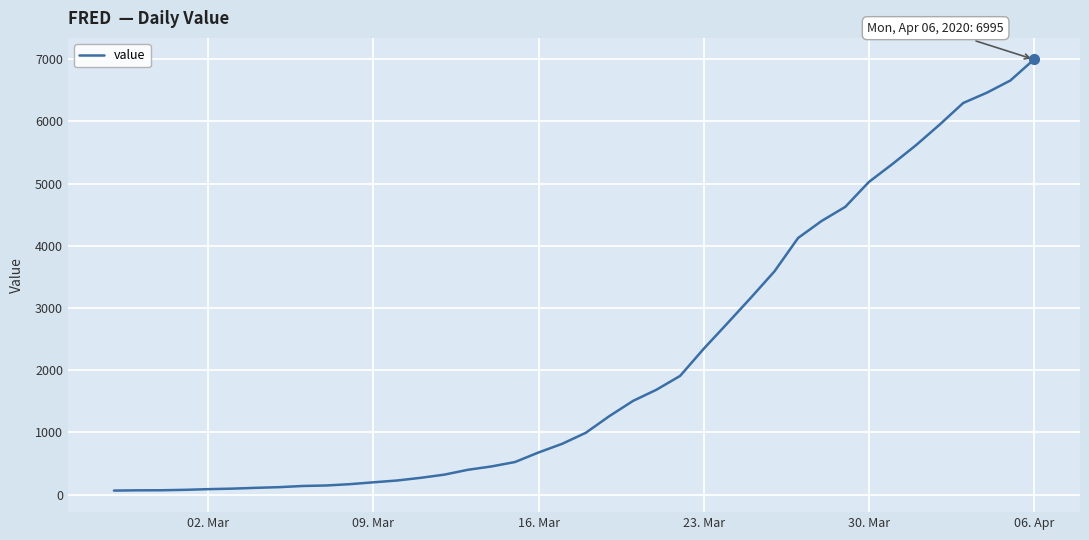

What is the difference between the maximum and minimum values?

6931